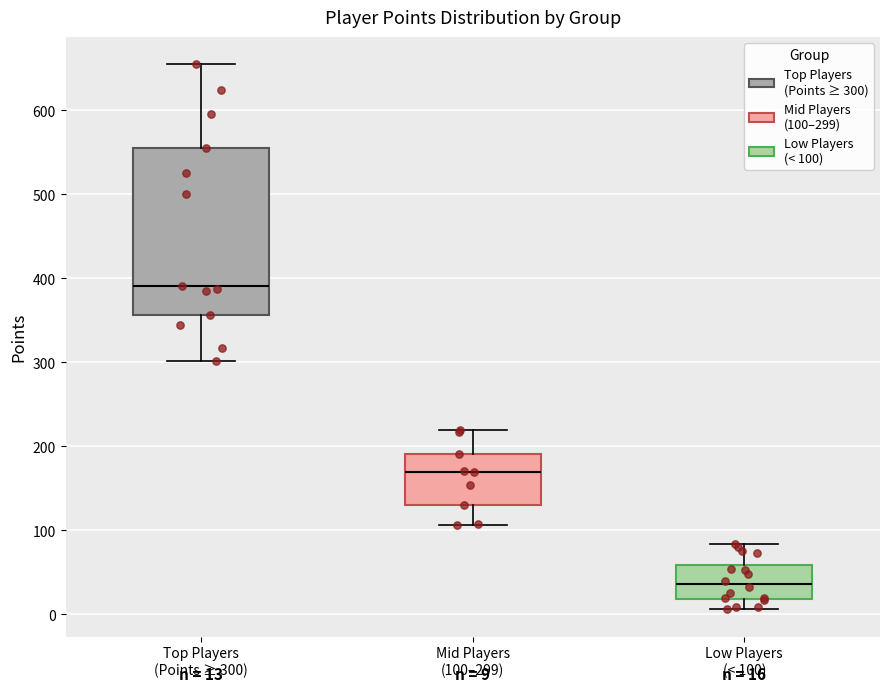

Which box's median line is the highest?

Top Players (Points ≥ 300)